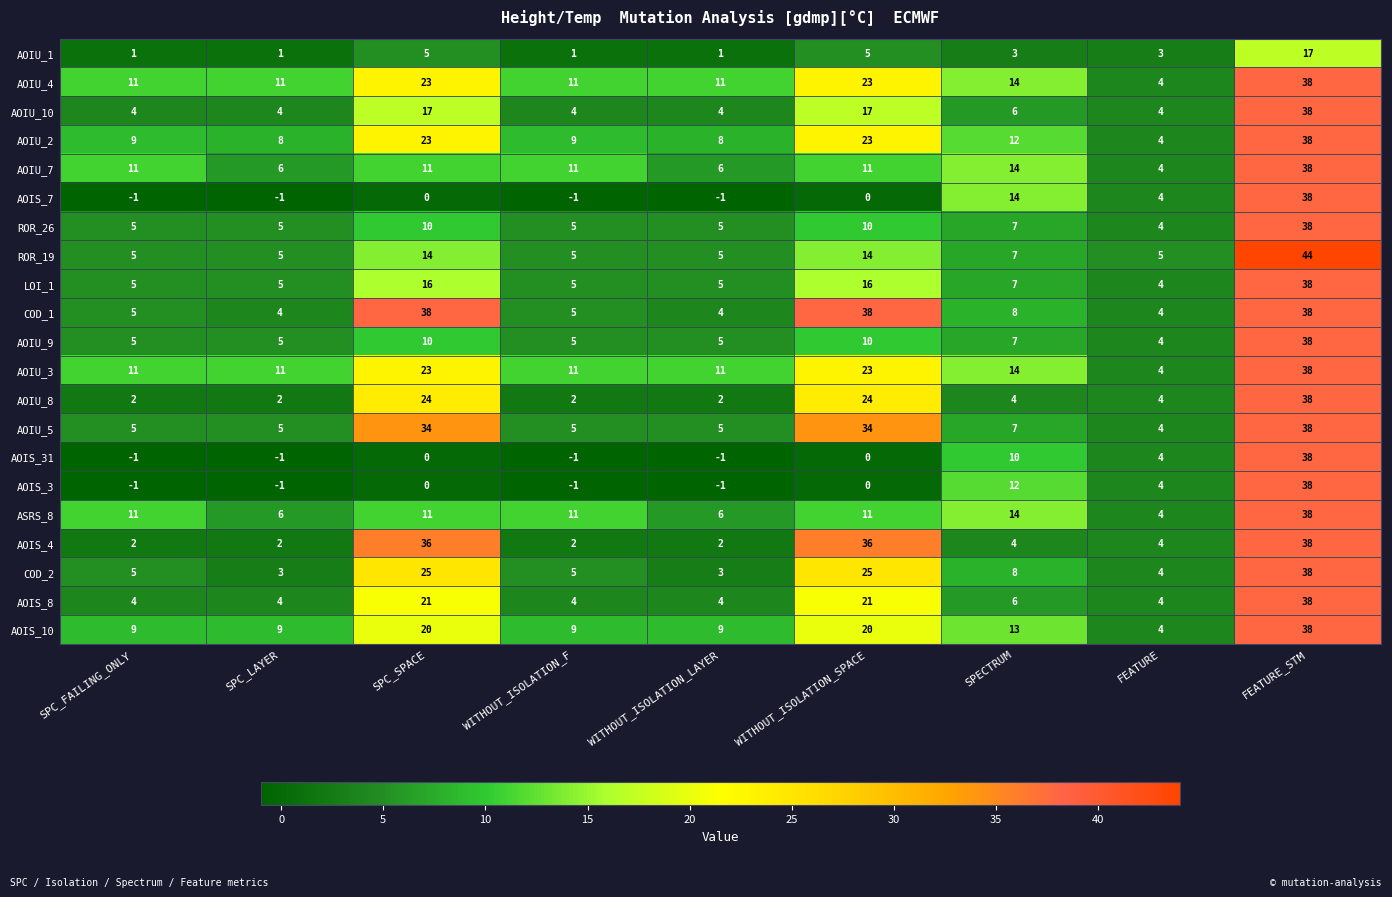

The AOIU_7 series shows 3 at SPC_FAILING_ONLY. True or false?

False